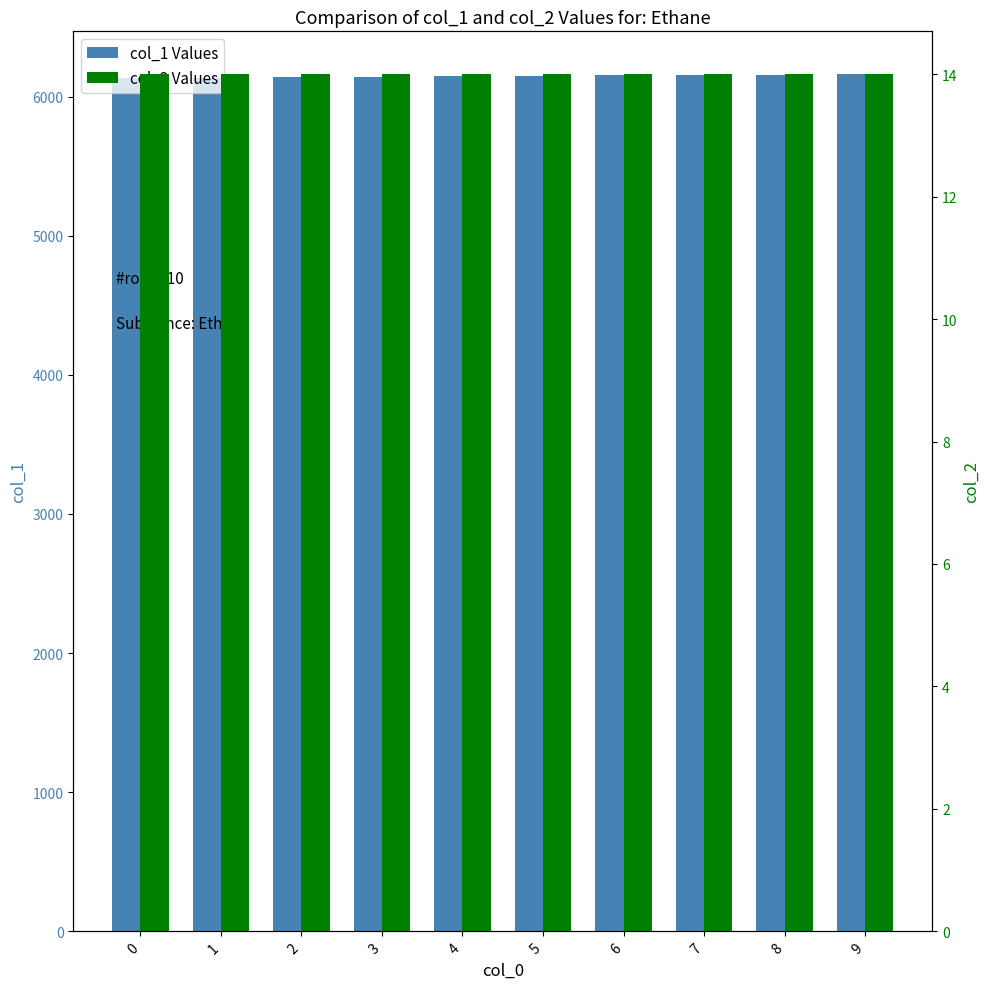

Reading right to left, what are all the values shown in this chart?

col_1: 6161.2	6158.1	6155.0	6151.9	6148.8	6145.7	6142.6	6139.5	6136.4	6133.3
col_2: 14.0	14.0	14.0	14.0	14.0	14.0	14.0	14.0	14.0	14.0